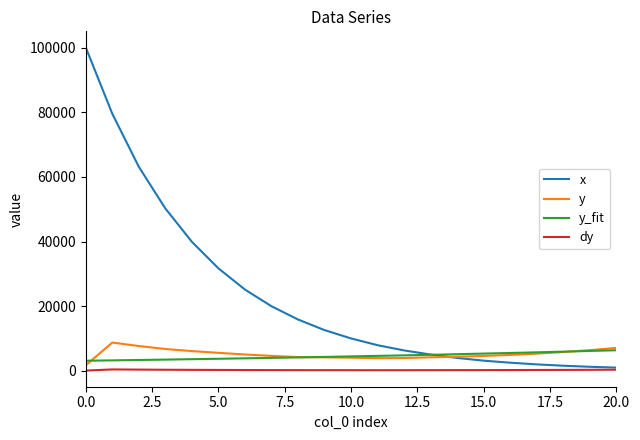

List the series in order of their peak value, highest first.

x, y, y_fit, dy